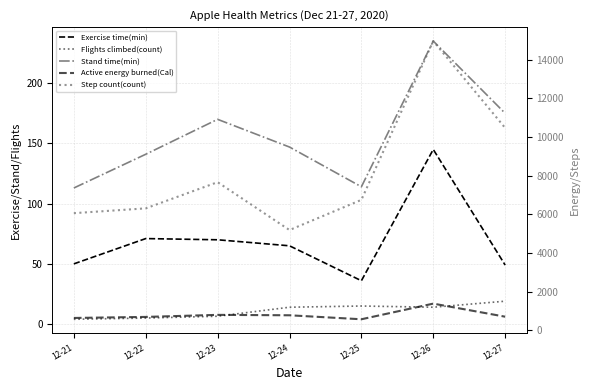

How many series are shown in this chart?

5